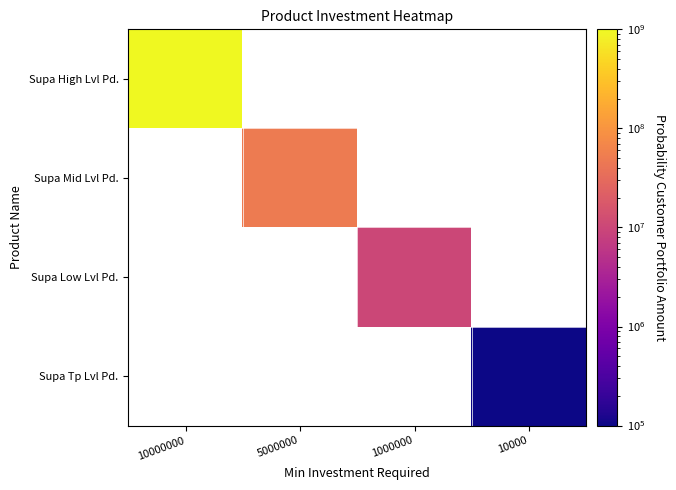

Rank the series by their average value, from highest to lowest.

Supa High Lvl Pd., Supa Mid Lvl Pd., Supa Low Lvl Pd., Supa Tp Lvl Pd.